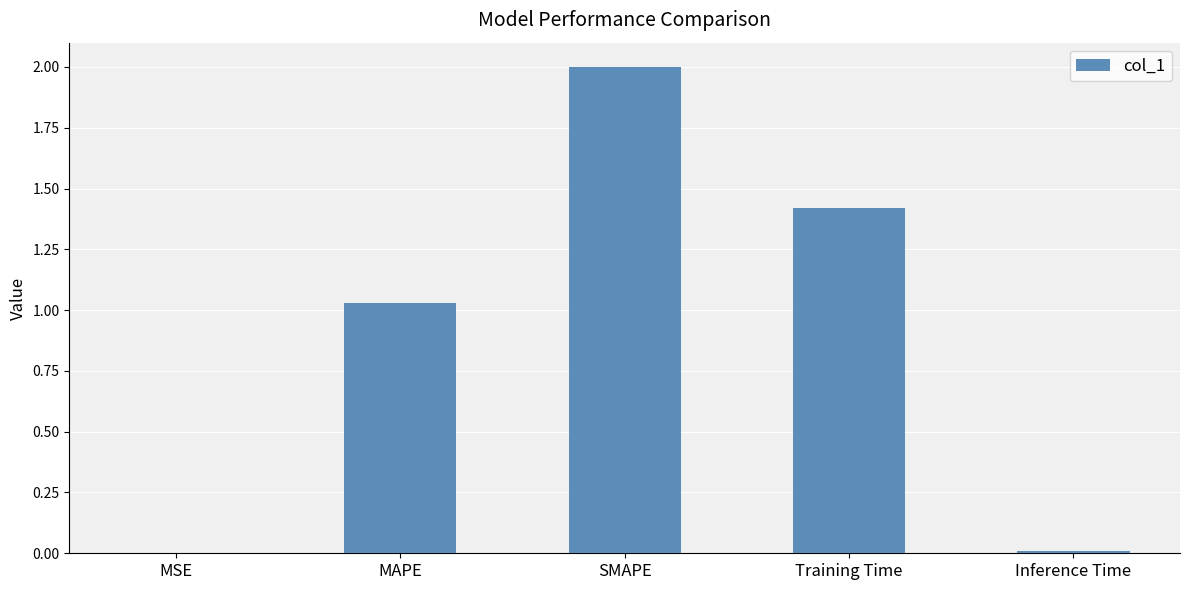

At which label is the value closest to 1?

MAPE